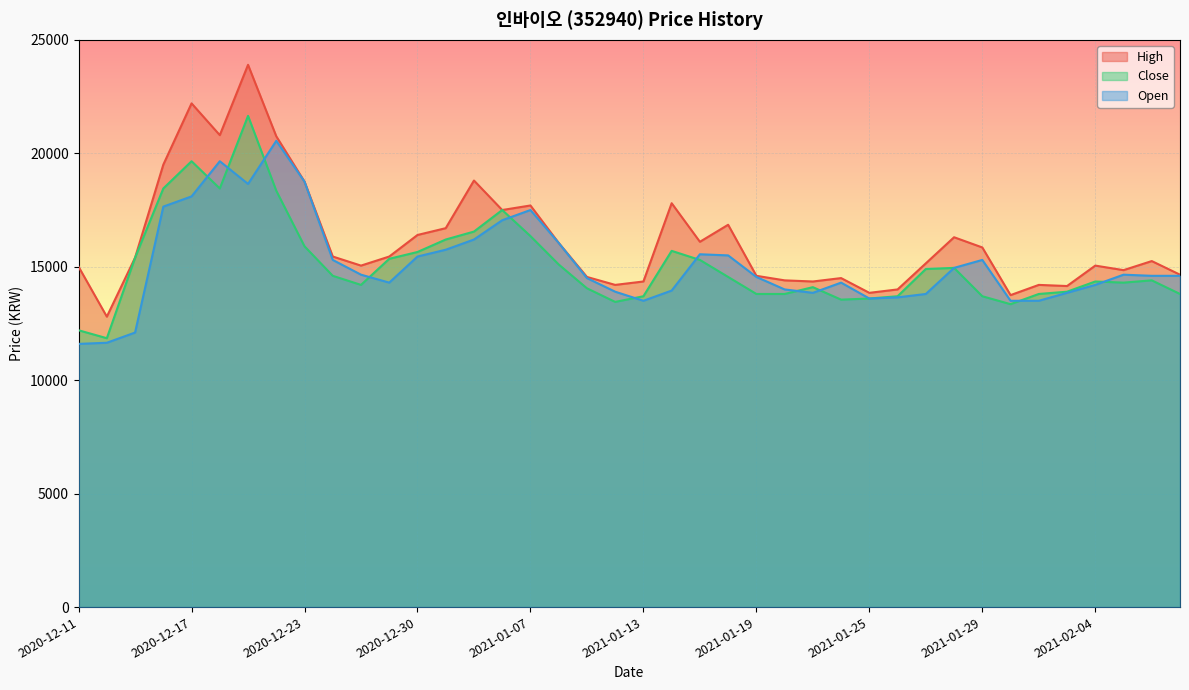

True or false: High and Open cross at least once.

False